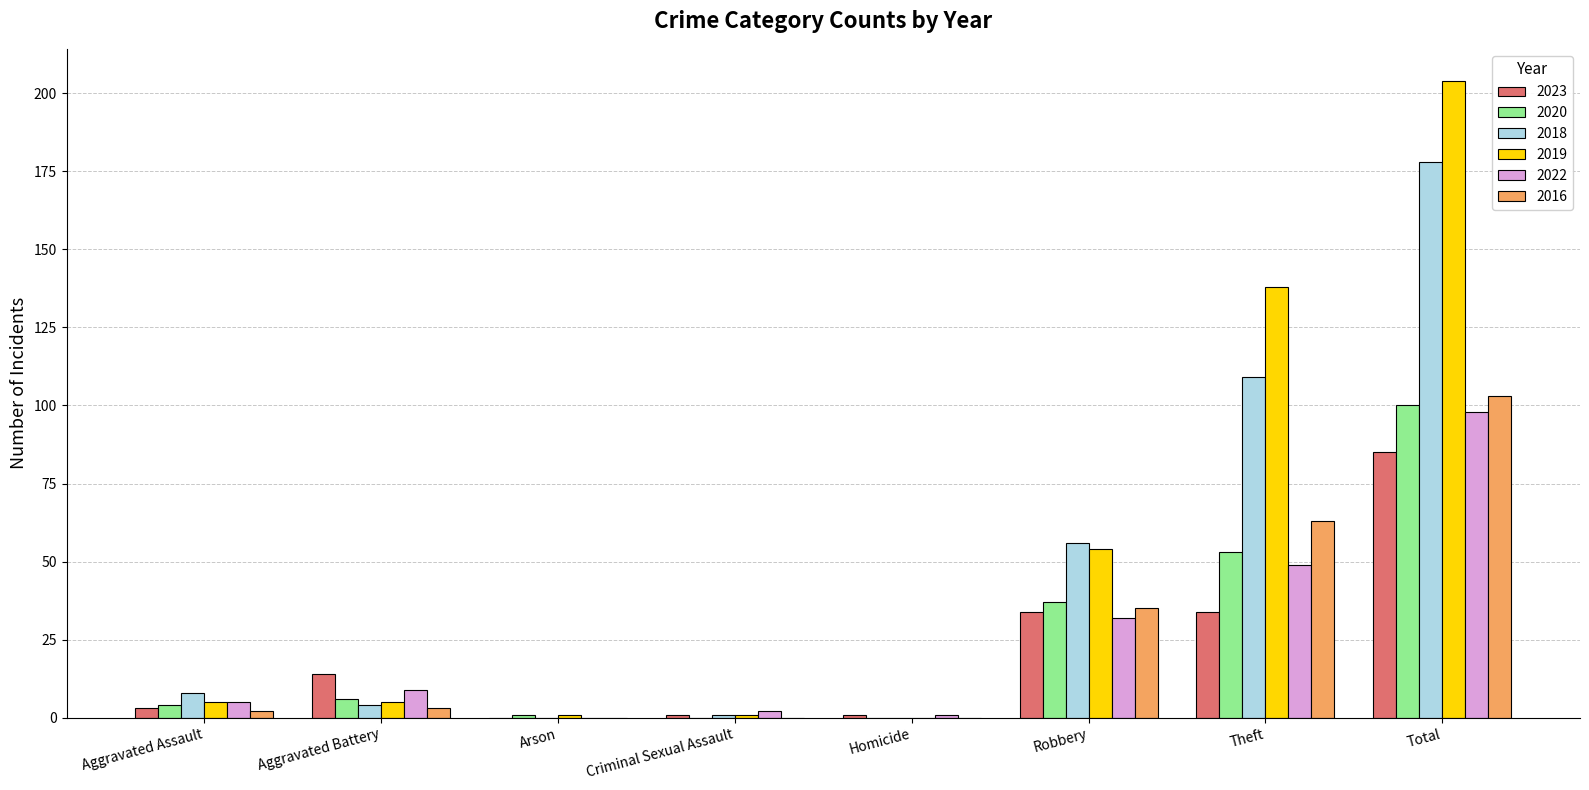

What is the sum of all 2022 values?

196